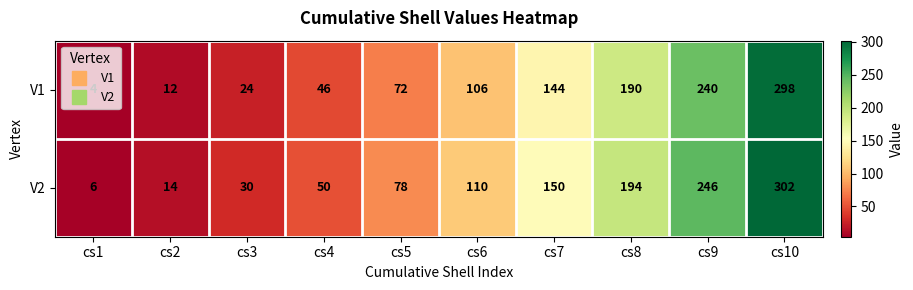

At how many categories does at least one series exceed 222?

2